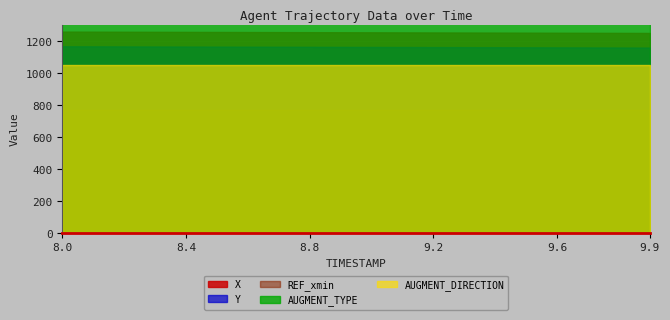

What is the difference between the highest and lowest values at 8.8?

2556.7